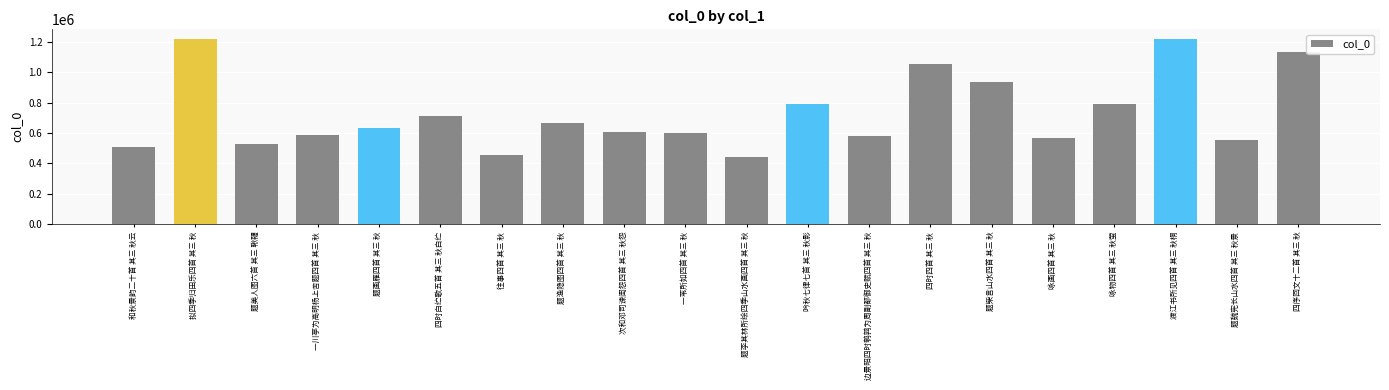

What is the value of the 4th bar from the left?

588096